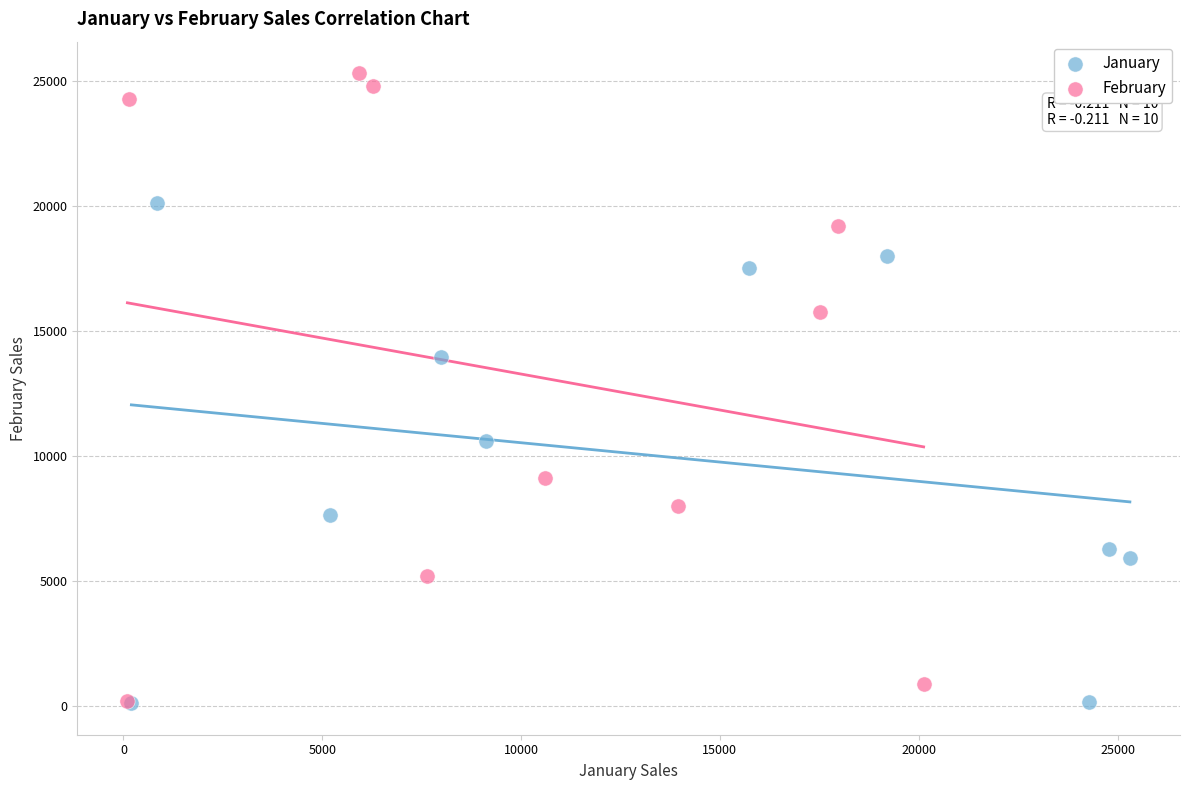

Which series reaches the maximum Y coordinate?

February